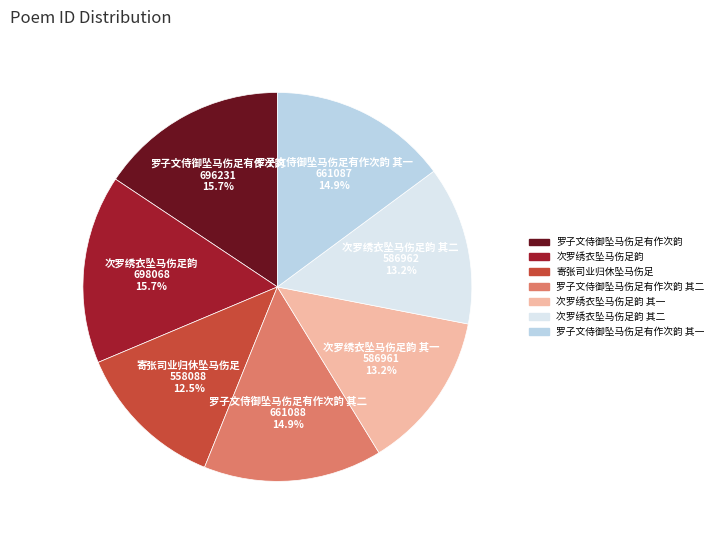

How many segments does this pie chart have?

7